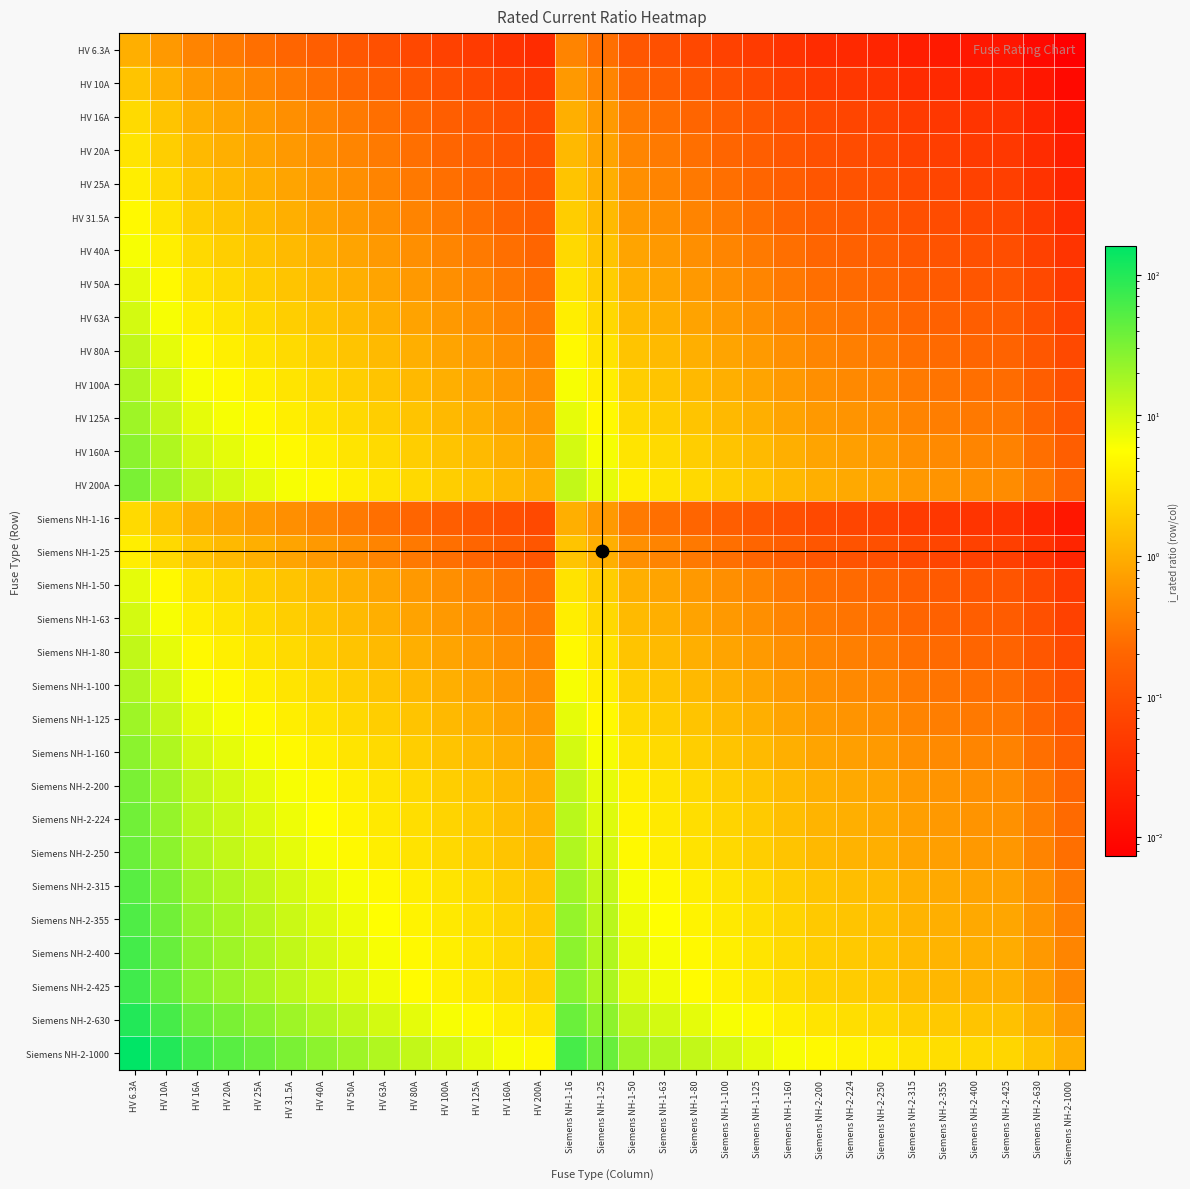

At which category does the chart reach its minimum across all series?

Siemens NH-2-1000